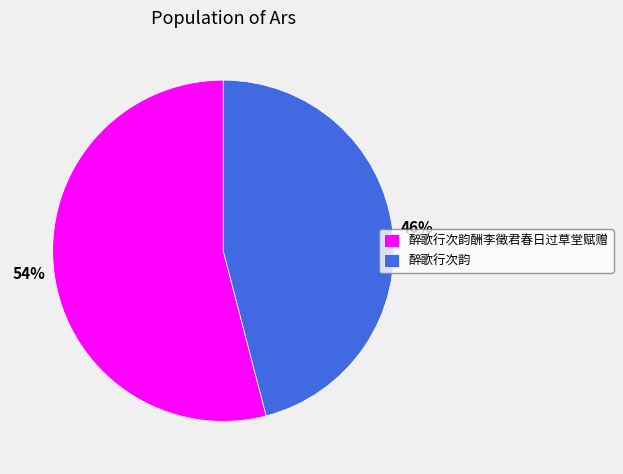

Which slice is the largest?

醉歌行次韵酬李徵君春日过草堂赋赠